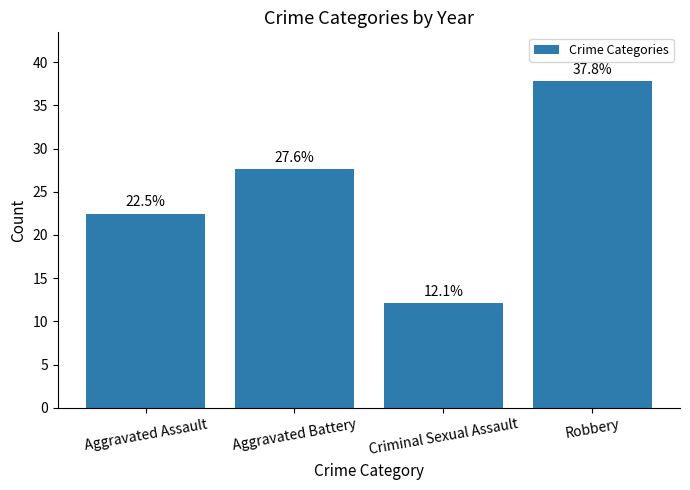

At which category does the chart reach its minimum across all series?

Criminal Sexual Assault